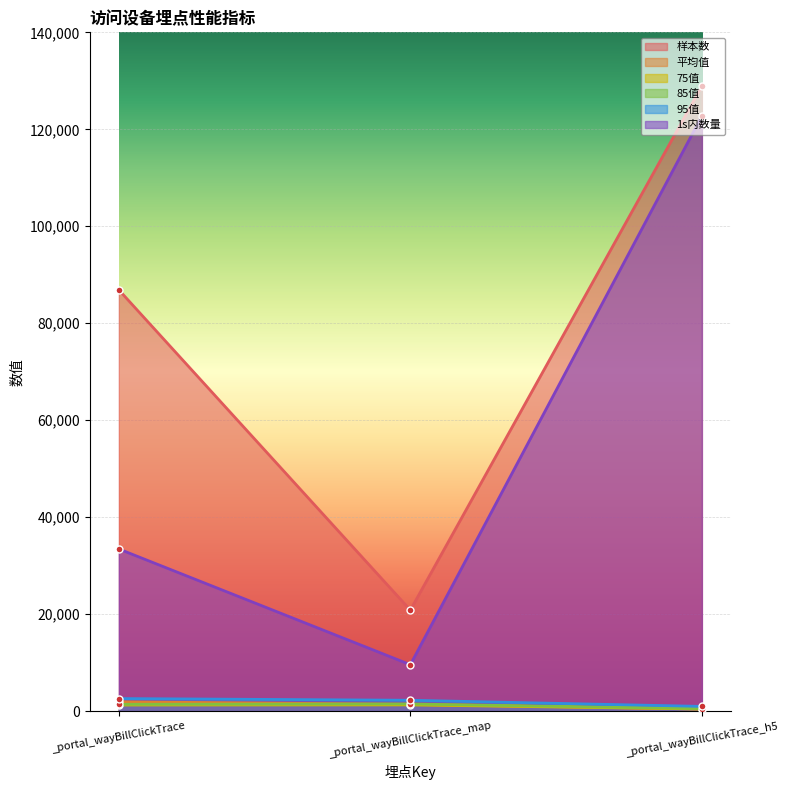

Reading left to right, list all the values displayed in this chart.

样本数: _portal_wayBillClickTrace=86892.0	_portal_wayBillClickTrace_map=20835.0	_portal_wayBillClickTrace_h5=128948.0
平均值: _portal_wayBillClickTrace=1930.6	_portal_wayBillClickTrace_map=1407.0	_portal_wayBillClickTrace_h5=435.2
75值: _portal_wayBillClickTrace=1267.0	_portal_wayBillClickTrace_map=1289.0	_portal_wayBillClickTrace_h5=441.0
85值: _portal_wayBillClickTrace=1411.0	_portal_wayBillClickTrace_map=1482.0	_portal_wayBillClickTrace_h5=514.0
95值: _portal_wayBillClickTrace=2599.0	_portal_wayBillClickTrace_map=2247.0	_portal_wayBillClickTrace_h5=979.0
1s内数量: _portal_wayBillClickTrace=33450.0	_portal_wayBillClickTrace_map=9581.0	_portal_wayBillClickTrace_h5=122766.0